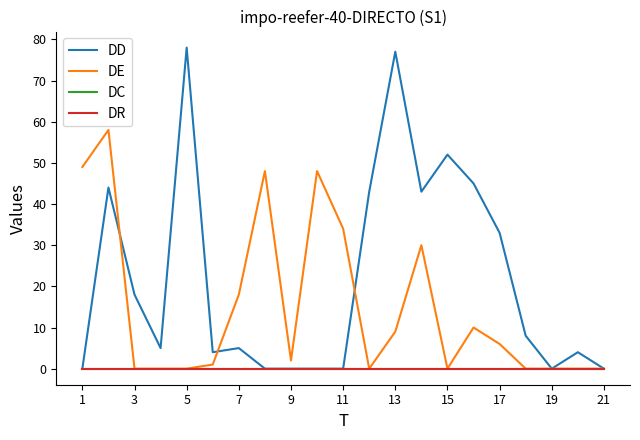

Is this an area chart (filled region under the line)?

No